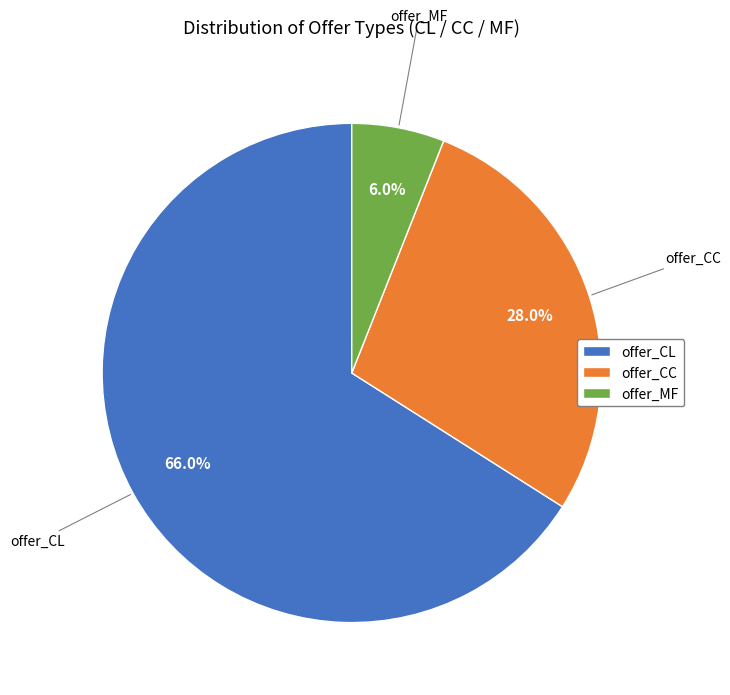

Is it true that offer_CC is 28% of the pie?

True